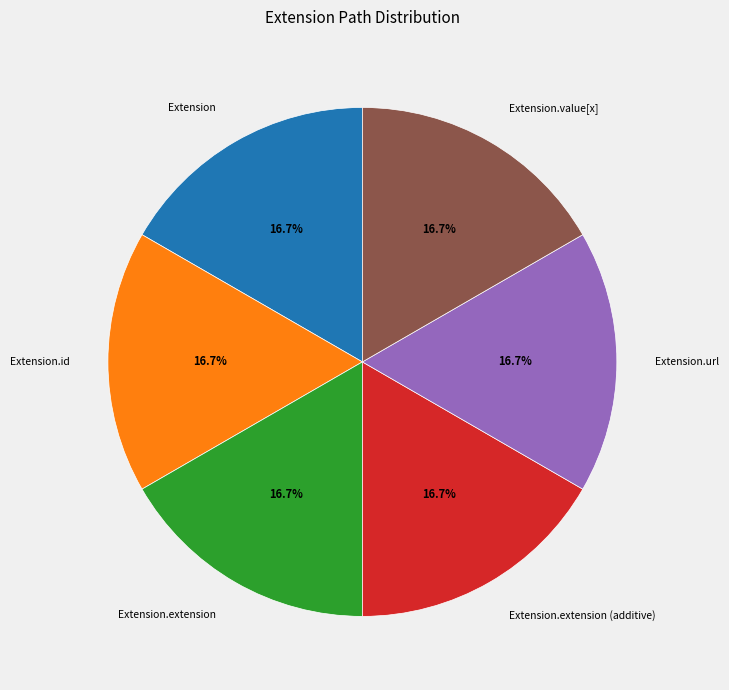

The Extension.url slice represents 99% of the pie. True or false?

False